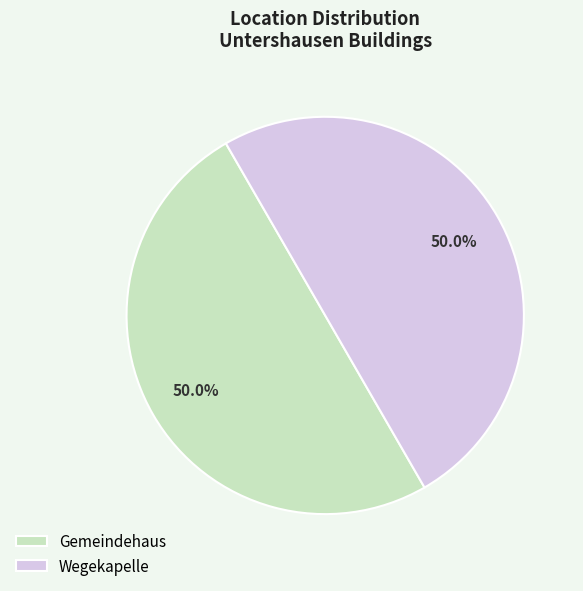

Combined, what portion of the pie is Gemeindehaus and Wegekapelle?

100.0%